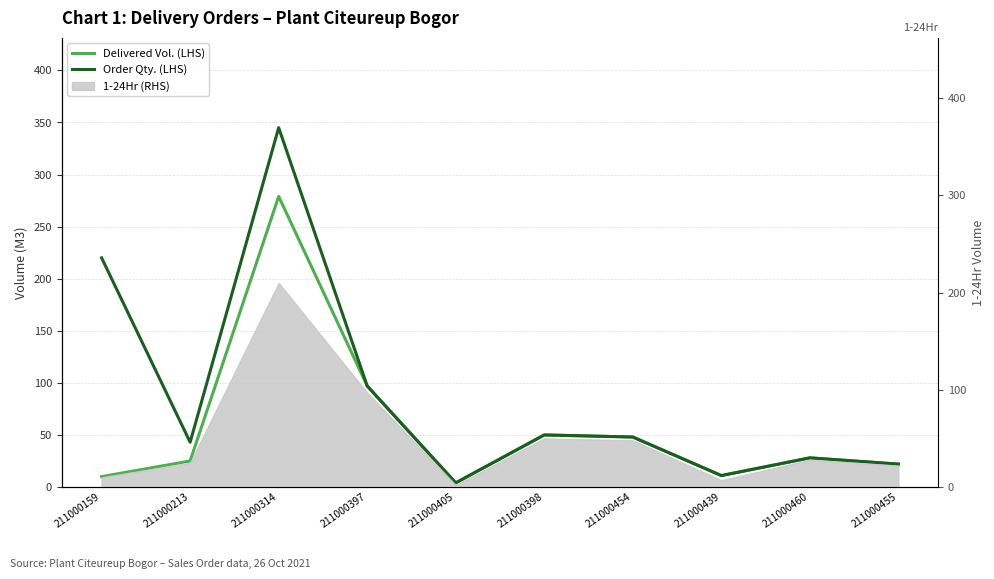

What is the smallest value displayed?

4